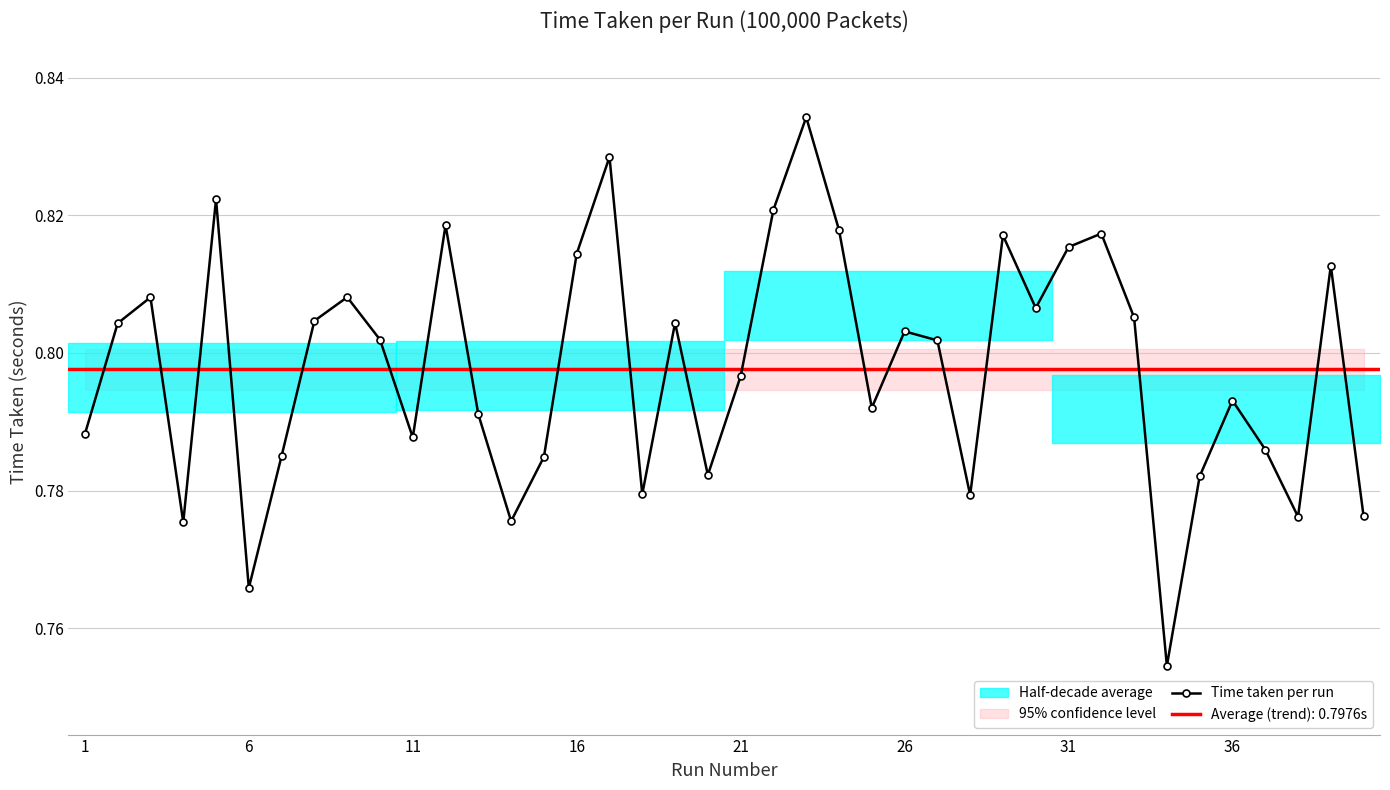

Count the Time taken per run values in the range 0 to 1.

40